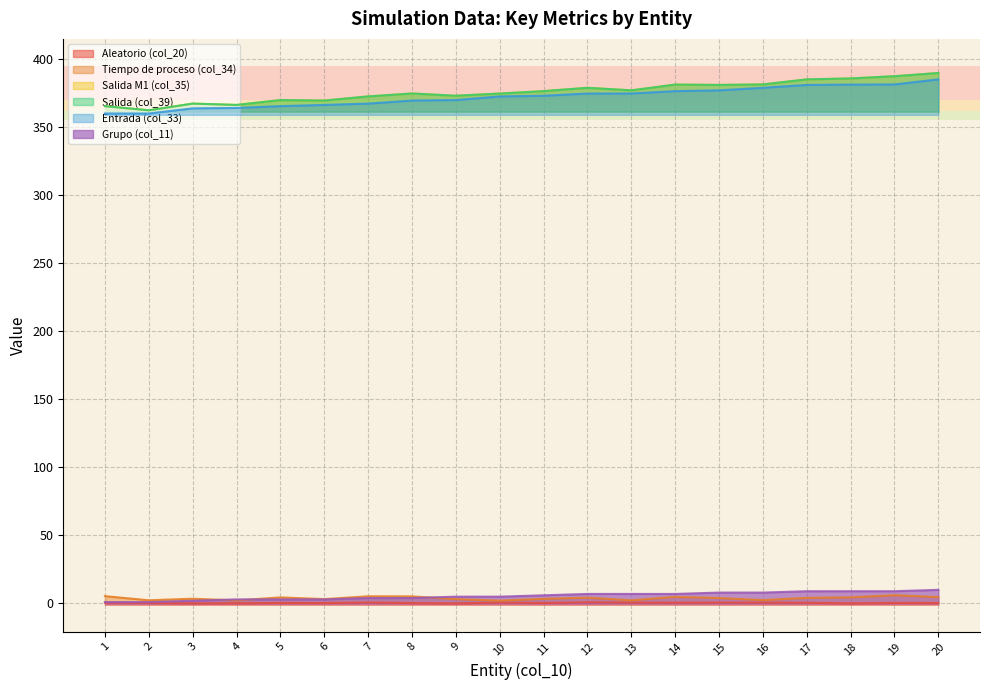

What is the value of the Aleatorio (col_20) point at the 10th from the left?

0.7